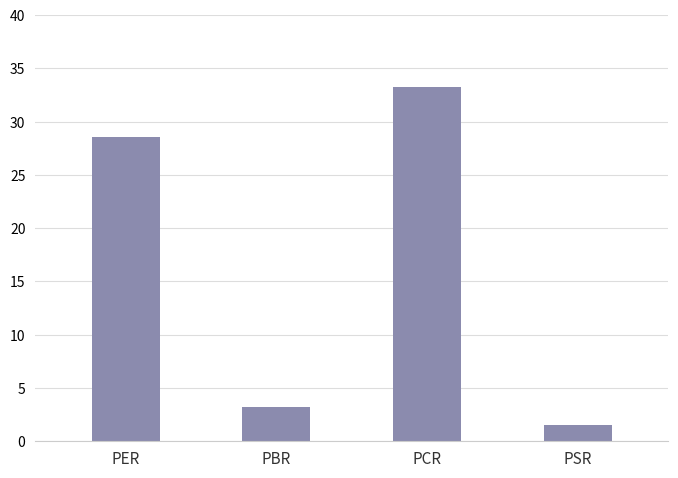

What is the change in value from PCR to PSR?

-31.7